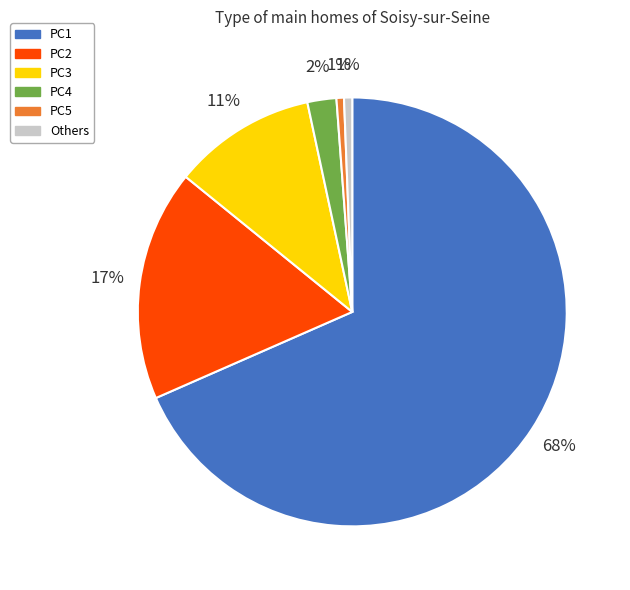

To the nearest percent, what is the average slice percentage?

17%